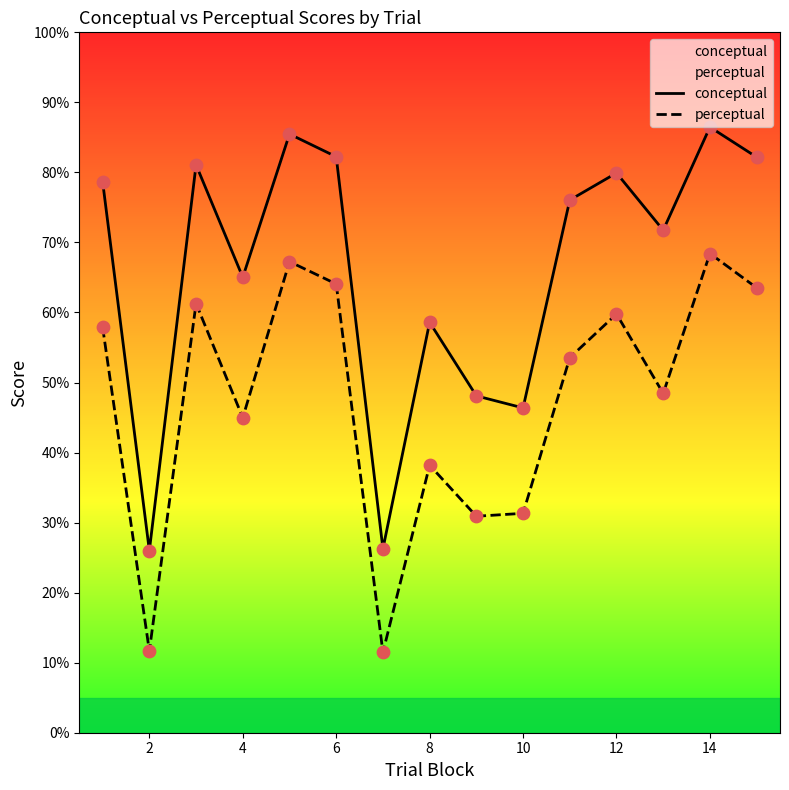

Which series has the widest spread of Y values?

conceptual